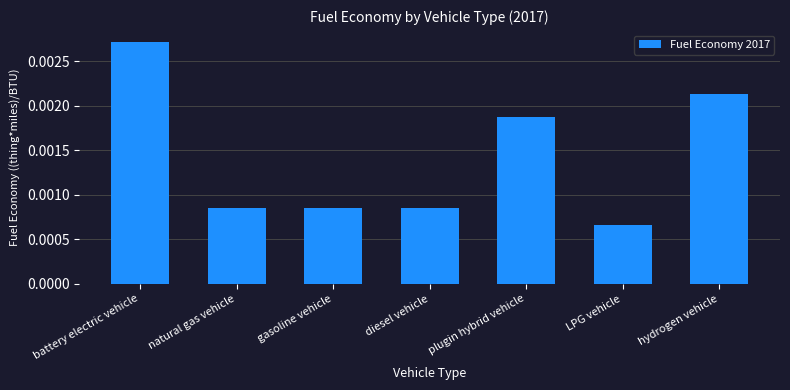

Where is the data nearest to the value 0?

LPG vehicle